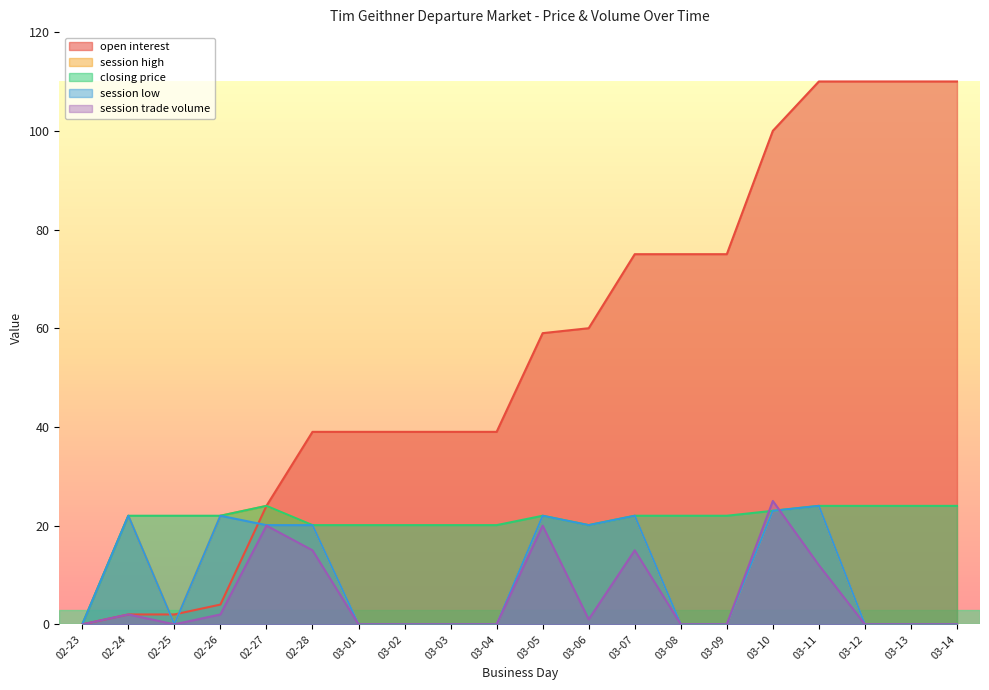

Does the chart have visible grid lines?

No